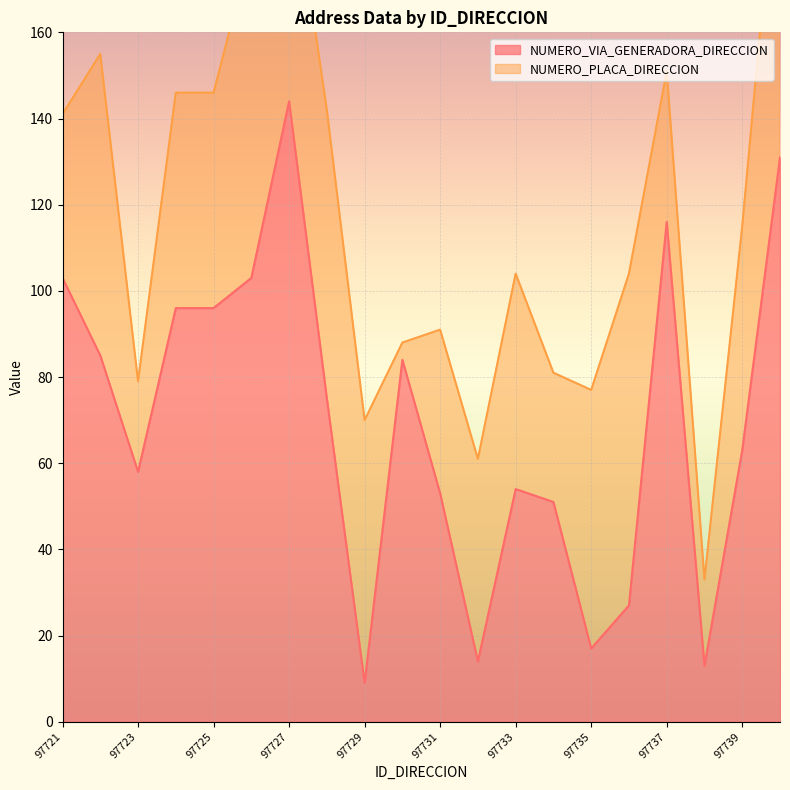

At which label does the data first exceed 75?

97721